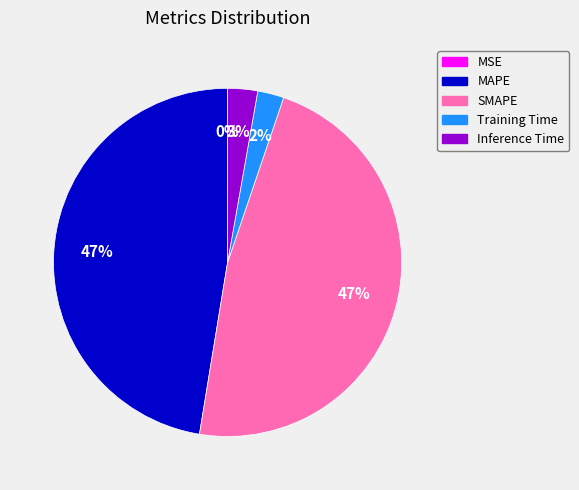

Is Inference Time the majority of the pie?

No